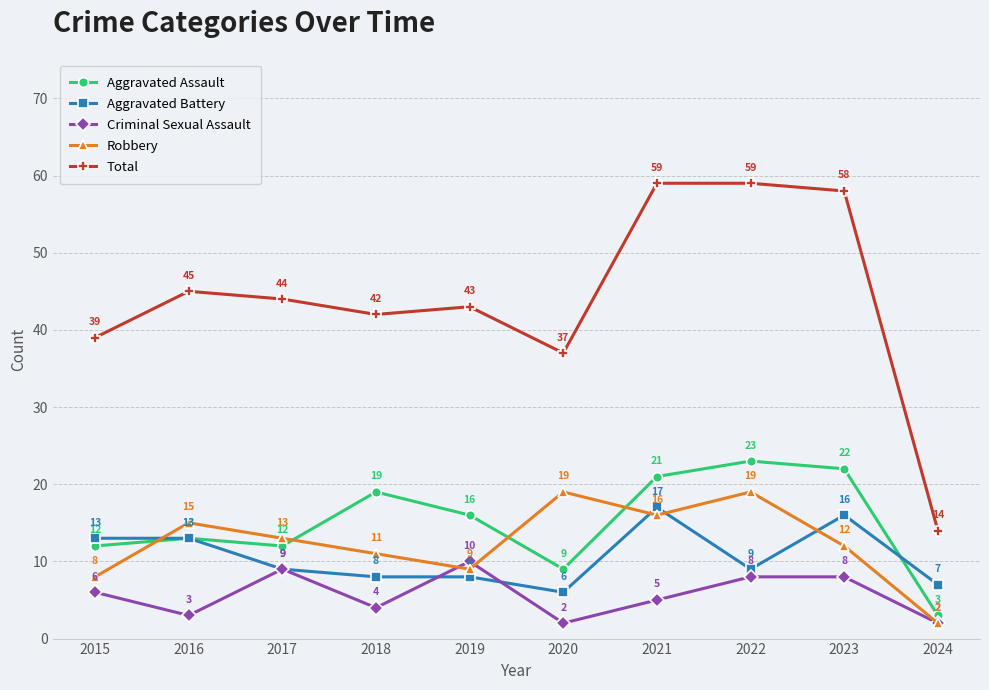

True or false: Criminal Sexual Assault and Total cross at least once.

False